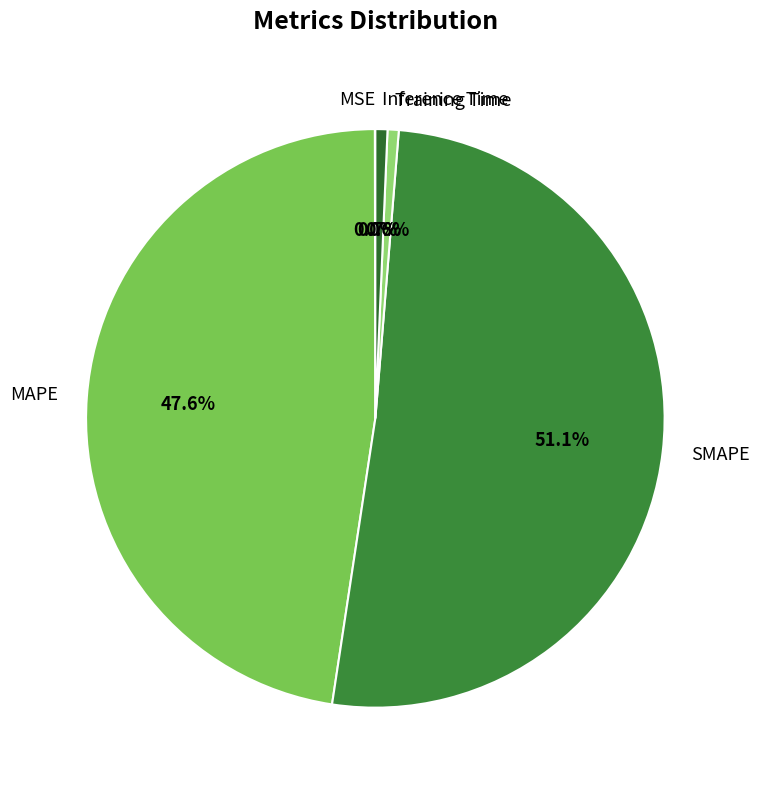

To the nearest percent, what portion does Training Time represent?

1%